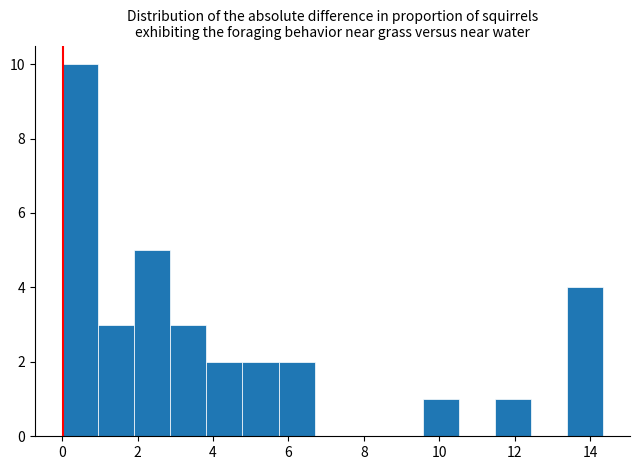

How tall is the bar that spans 0.0 to 1.0 on the x-axis? Neither the bar edges nor the heights are printed on the chart, so give them approximately, as read against the axes.

10